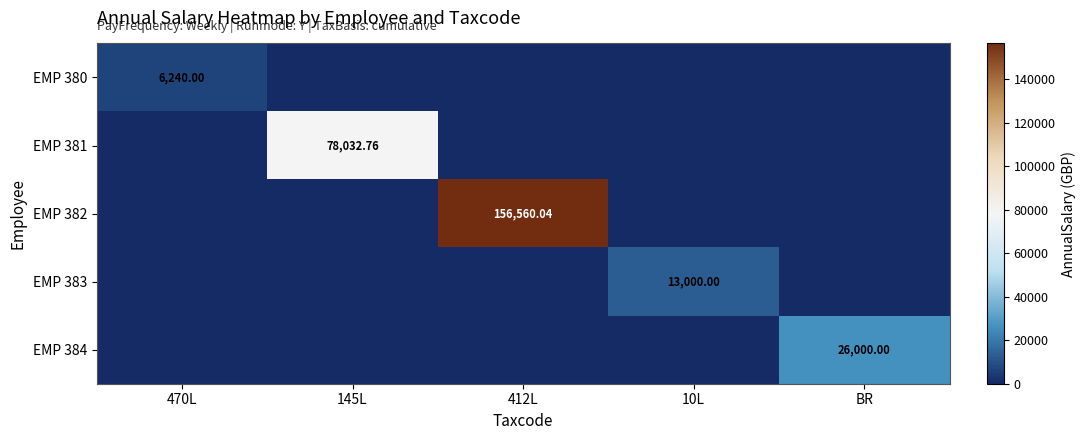

The EMP 381 series shows -49629.1 at 470L. True or false?

False